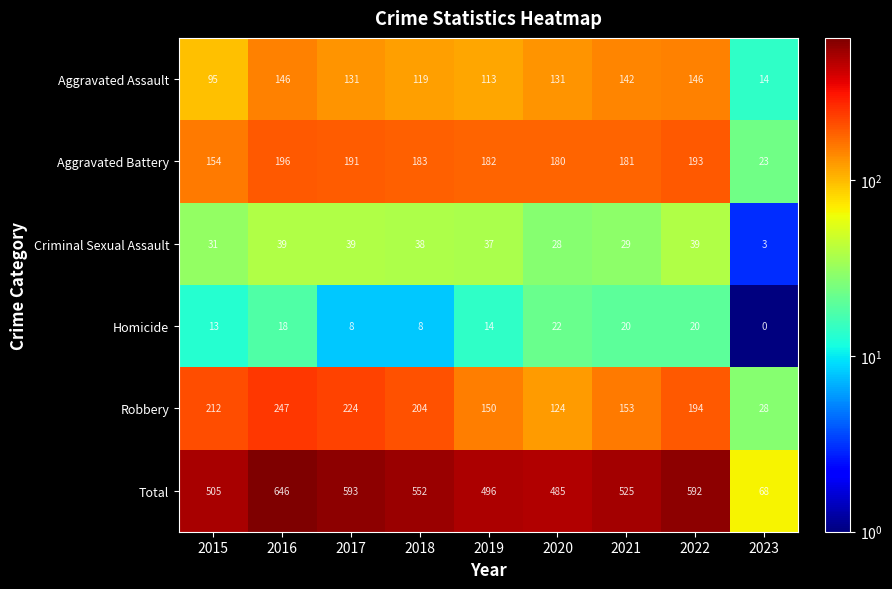

Where is Total nearest to the value 357?

2020